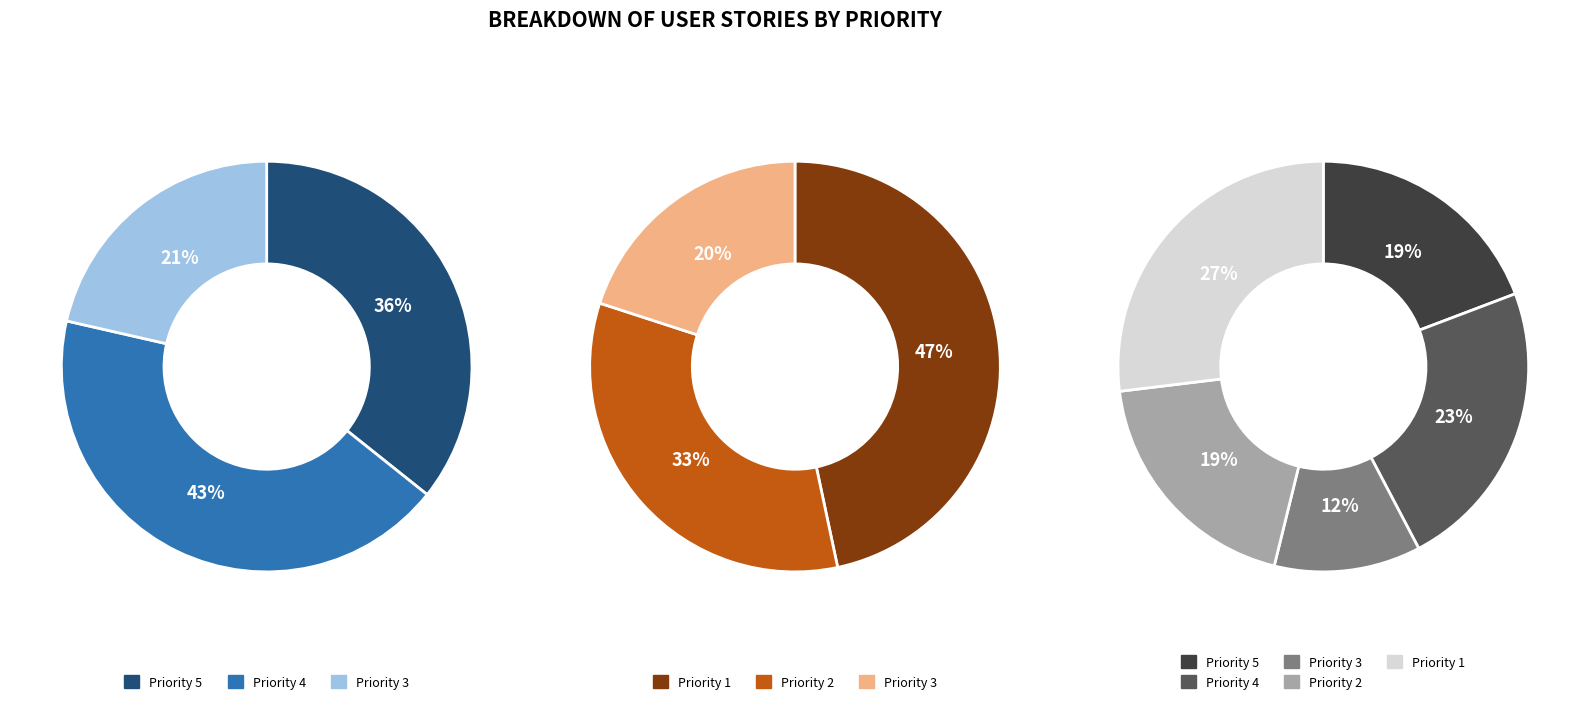

To the nearest percent, what is the average slice percentage?

20%